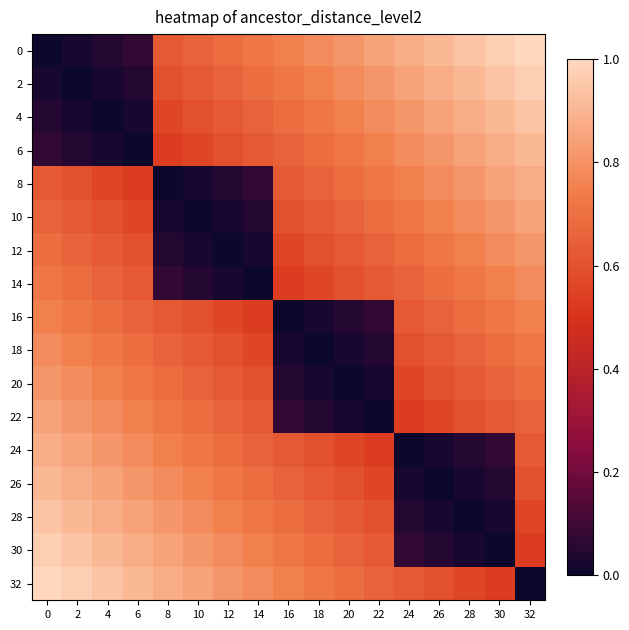

Reading right to left, transcribe all the data shown in this chart.

0: 32=1.0	30=1.0	28=0.9	26=0.9	24=0.9	22=0.8	20=0.8	18=0.8	16=0.8	14=0.7	12=0.7	10=0.7	8=0.6	6=0.1	4=0.1	2=0.0	0=0.0
2: 32=1.0	30=0.9	28=0.9	26=0.9	24=0.8	22=0.8	20=0.8	18=0.8	16=0.7	14=0.7	12=0.7	10=0.6	8=0.6	6=0.1	4=0.0	2=0.0	0=0.0
4: 32=0.9	30=0.9	28=0.9	26=0.8	24=0.8	22=0.8	20=0.8	18=0.7	16=0.7	14=0.7	12=0.6	10=0.6	8=0.6	6=0.0	4=0.0	2=0.0	0=0.1
6: 32=0.9	30=0.9	28=0.8	26=0.8	24=0.8	22=0.8	20=0.7	18=0.7	16=0.7	14=0.6	12=0.6	10=0.6	8=0.5	6=0.0	4=0.0	2=0.1	0=0.1
8: 32=0.9	30=0.8	28=0.8	26=0.8	24=0.8	22=0.7	20=0.7	18=0.7	16=0.6	14=0.1	12=0.1	10=0.0	8=0.0	6=0.5	4=0.6	2=0.6	0=0.6
10: 32=0.8	30=0.8	28=0.8	26=0.8	24=0.7	22=0.7	20=0.7	18=0.6	16=0.6	14=0.1	12=0.0	10=0.0	8=0.0	6=0.6	4=0.6	2=0.6	0=0.7
12: 32=0.8	30=0.8	28=0.8	26=0.7	24=0.7	22=0.7	20=0.6	18=0.6	16=0.6	14=0.0	12=0.0	10=0.0	8=0.1	6=0.6	4=0.6	2=0.7	0=0.7
14: 32=0.8	30=0.8	28=0.7	26=0.7	24=0.7	22=0.6	20=0.6	18=0.6	16=0.5	14=0.0	12=0.0	10=0.1	8=0.1	6=0.6	4=0.7	2=0.7	0=0.7
16: 32=0.8	30=0.7	28=0.7	26=0.7	24=0.6	22=0.1	20=0.1	18=0.0	16=0.0	14=0.5	12=0.6	10=0.6	8=0.6	6=0.7	4=0.7	2=0.7	0=0.8
18: 32=0.7	30=0.7	28=0.7	26=0.6	24=0.6	22=0.1	20=0.0	18=0.0	16=0.0	14=0.6	12=0.6	10=0.6	8=0.7	6=0.7	4=0.7	2=0.8	0=0.8
20: 32=0.7	30=0.7	28=0.6	26=0.6	24=0.6	22=0.0	20=0.0	18=0.0	16=0.1	14=0.6	12=0.6	10=0.7	8=0.7	6=0.7	4=0.8	2=0.8	0=0.8
22: 32=0.7	30=0.6	28=0.6	26=0.6	24=0.5	22=0.0	20=0.0	18=0.1	16=0.1	14=0.6	12=0.7	10=0.7	8=0.7	6=0.8	4=0.8	2=0.8	0=0.8
24: 32=0.6	30=0.1	28=0.1	26=0.0	24=0.0	22=0.5	20=0.6	18=0.6	16=0.6	14=0.7	12=0.7	10=0.7	8=0.8	6=0.8	4=0.8	2=0.8	0=0.9
26: 32=0.6	30=0.1	28=0.0	26=0.0	24=0.0	22=0.6	20=0.6	18=0.6	16=0.7	14=0.7	12=0.7	10=0.8	8=0.8	6=0.8	4=0.8	2=0.9	0=0.9
28: 32=0.6	30=0.0	28=0.0	26=0.0	24=0.1	22=0.6	20=0.6	18=0.7	16=0.7	14=0.7	12=0.8	10=0.8	8=0.8	6=0.8	4=0.9	2=0.9	0=0.9
30: 32=0.5	30=0.0	28=0.0	26=0.1	24=0.1	22=0.6	20=0.7	18=0.7	16=0.7	14=0.8	12=0.8	10=0.8	8=0.8	6=0.9	4=0.9	2=0.9	0=1.0
32: 32=0.0	30=0.5	28=0.6	26=0.6	24=0.6	22=0.7	20=0.7	18=0.7	16=0.8	14=0.8	12=0.8	10=0.8	8=0.9	6=0.9	4=0.9	2=1.0	0=1.0